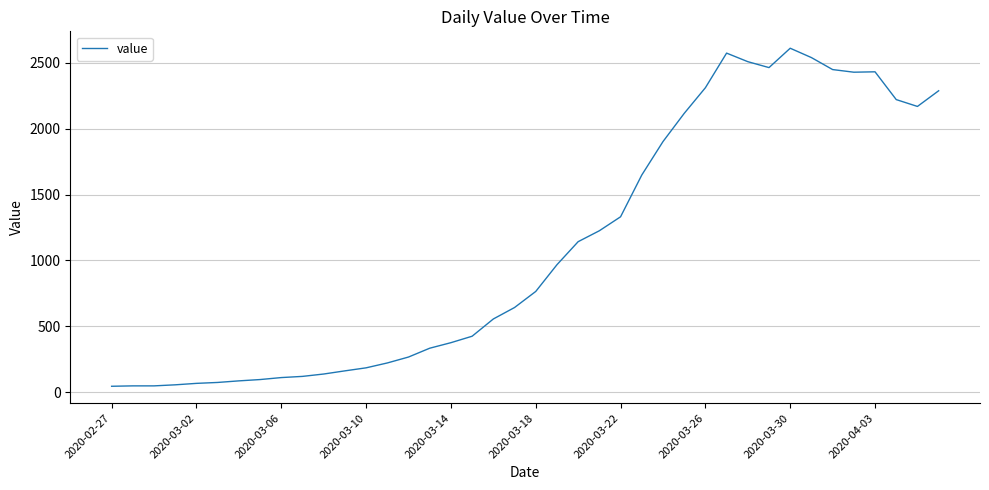

What is the difference between the maximum and minimum values?

2567